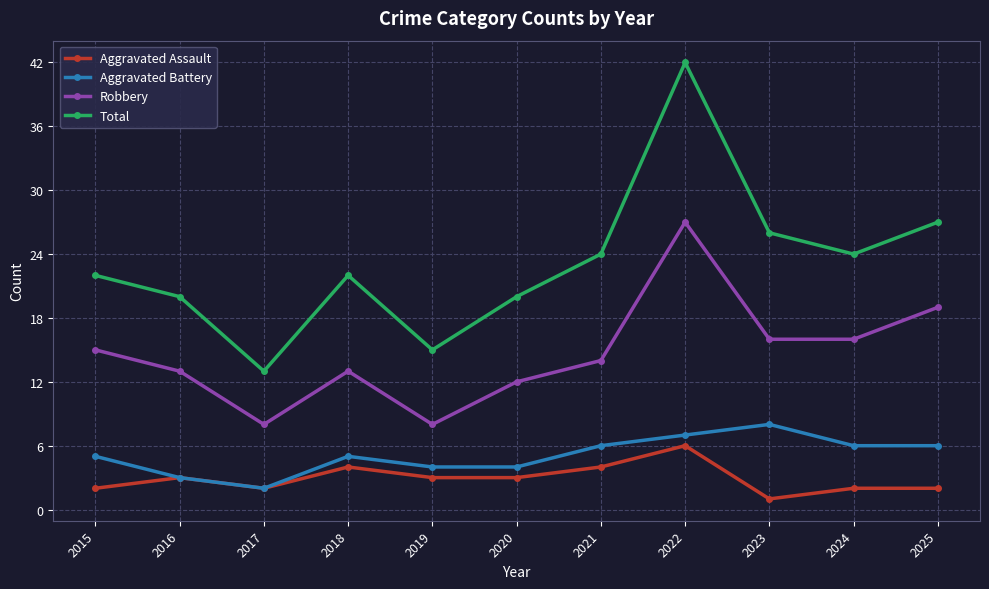

How many lines are shown in the chart?

4